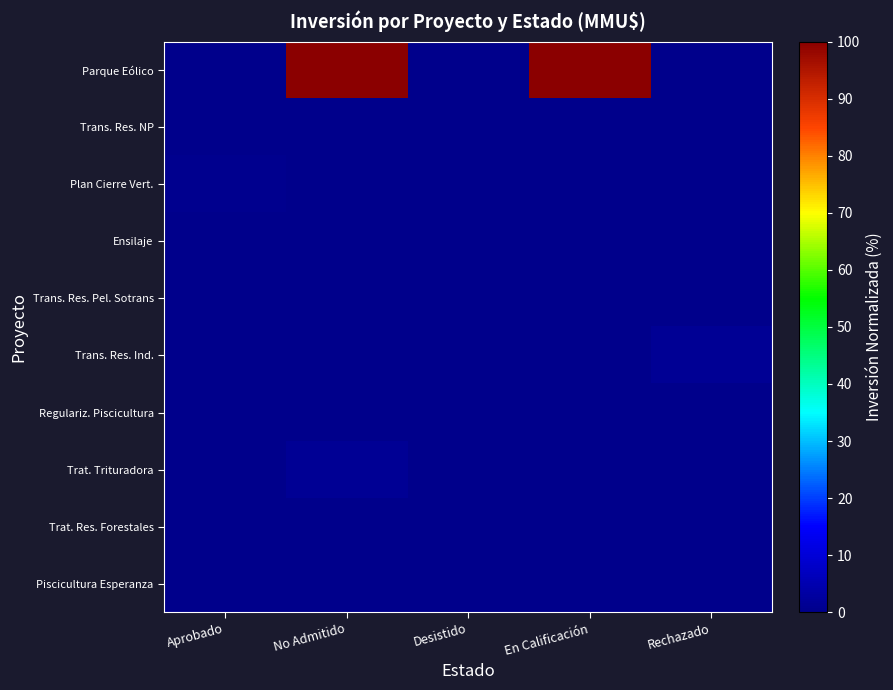

Rank the series by their maximum value, from lowest to highest.

Trans. Res. Pel. Sotrans, Trans. Res. NP, Regulariz. Piscicultura, Ensilaje, Piscicultura Esperanza, Trat. Res. Forestales, Plan Cierre Vert., Trans. Res. Ind., Trat. Trituradora, Parque Eólico